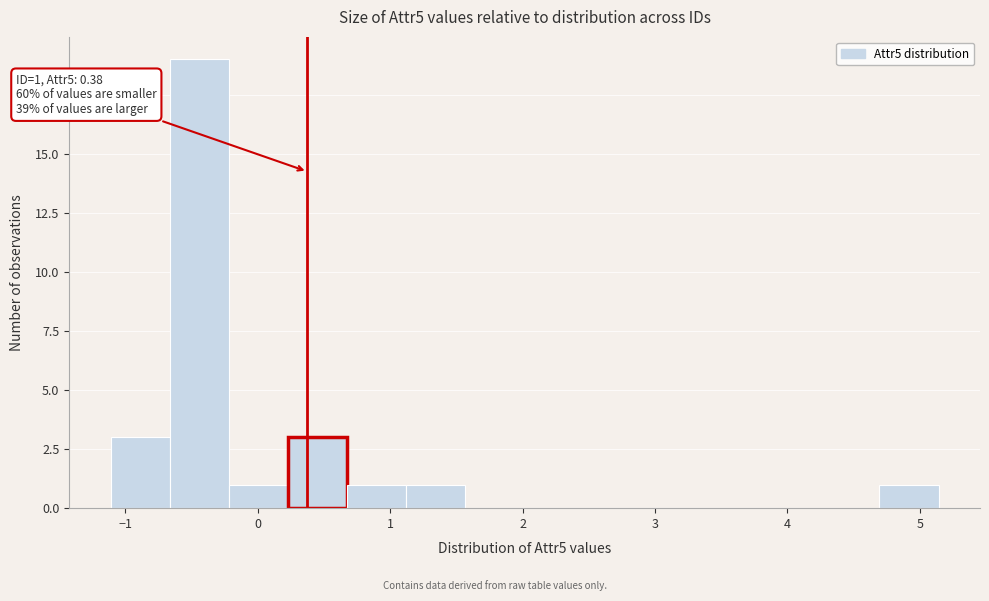

Which range on the x-axis has the tallest bar?

-0.7 to -0.2